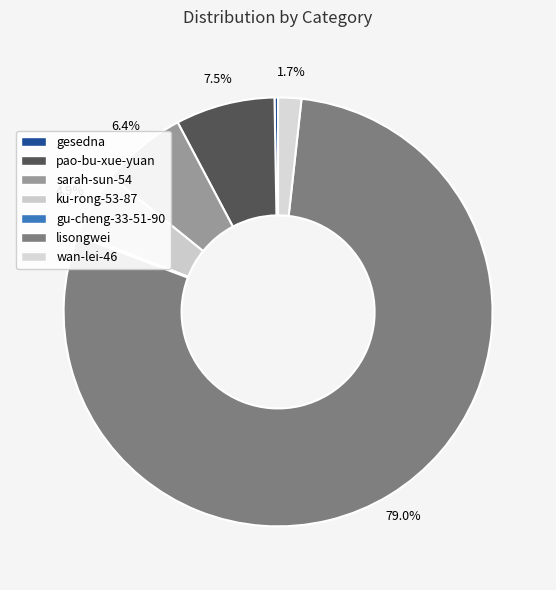

How much of the chart is everything except ku-rong-53-87?

95.1%